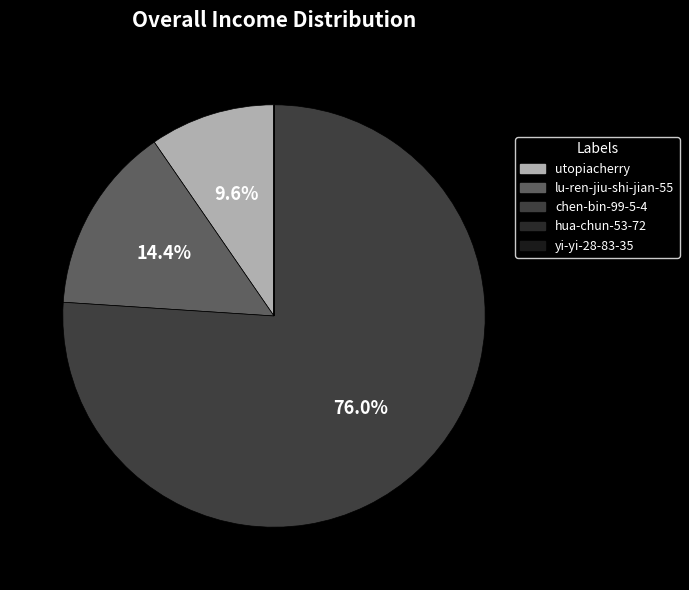

What percentage do utopiacherry and yi-yi-28-83-35 together represent?

9.6%